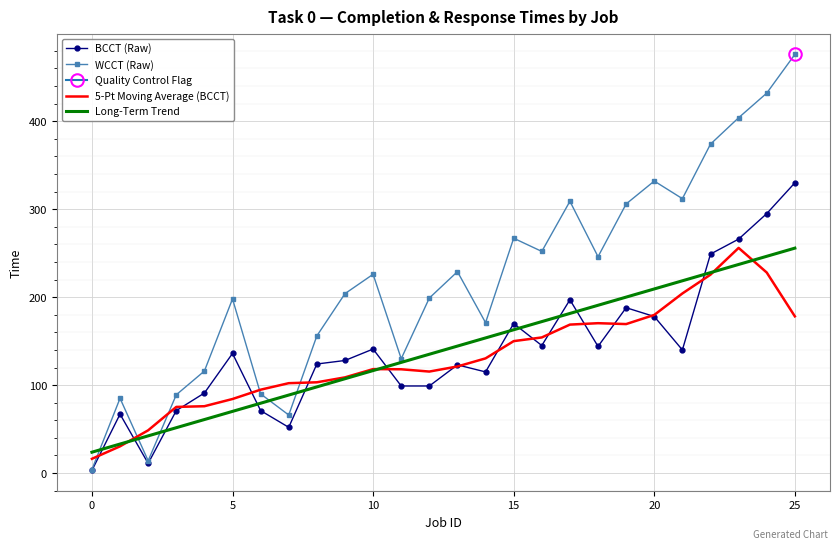

After their last crossing, which series has the higher values: WCCT (Raw) or 5-Pt Moving Average (BCCT)?

WCCT (Raw)